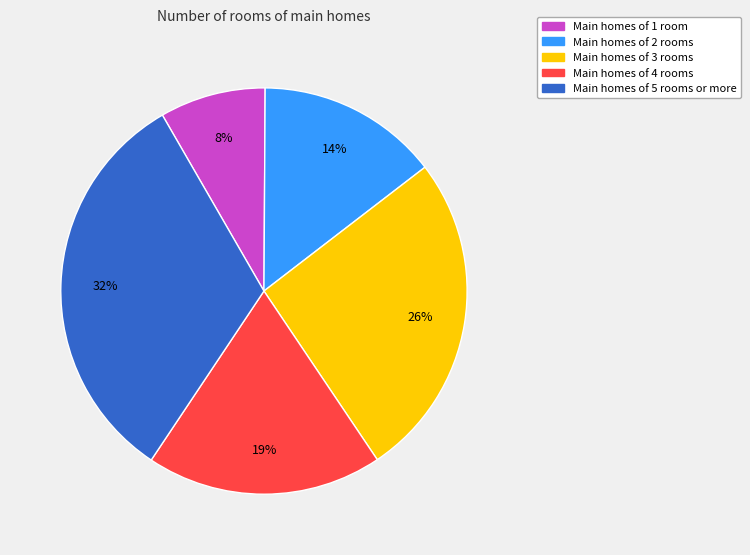

Is there any slice that represents more than half of the pie?

No